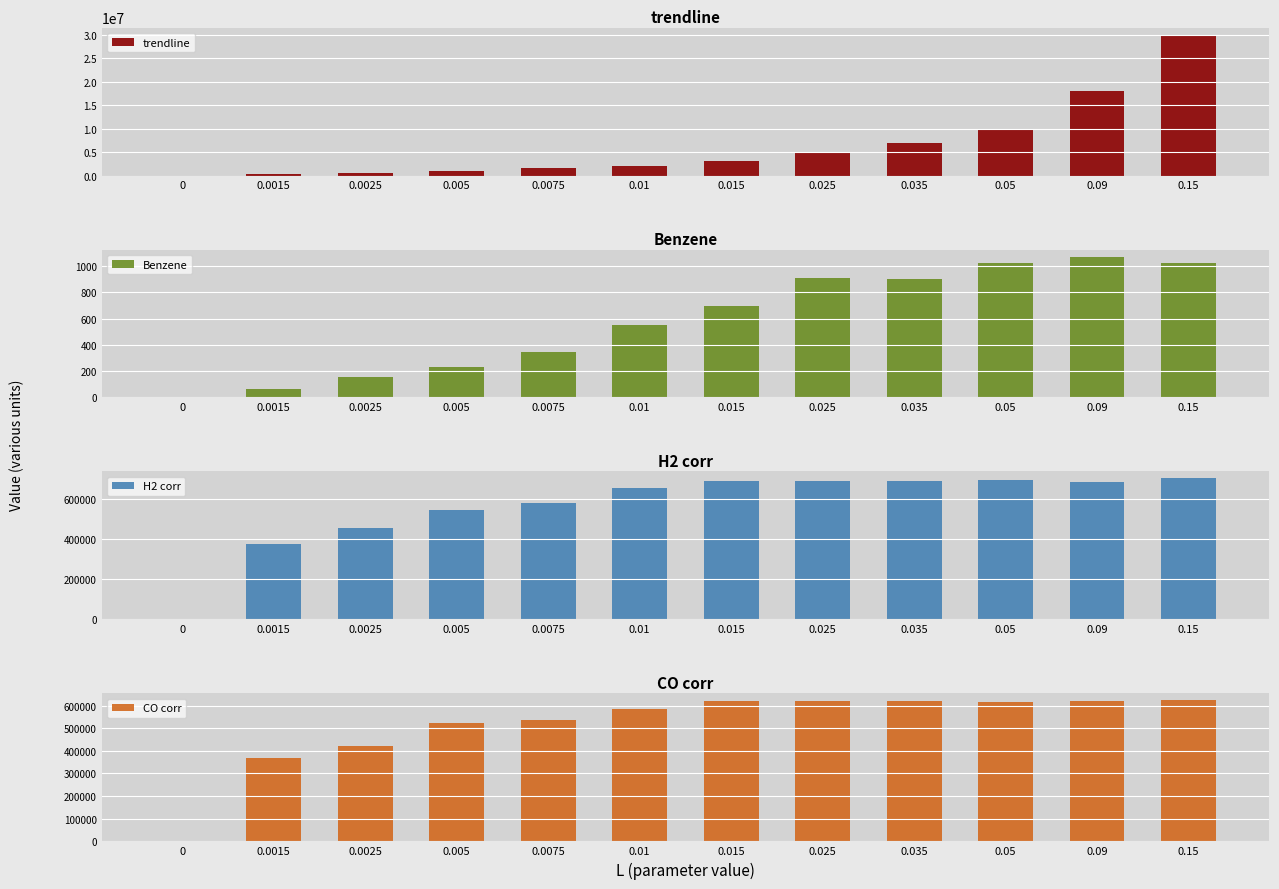

What is the label of the 6th bar from the right?

0.015